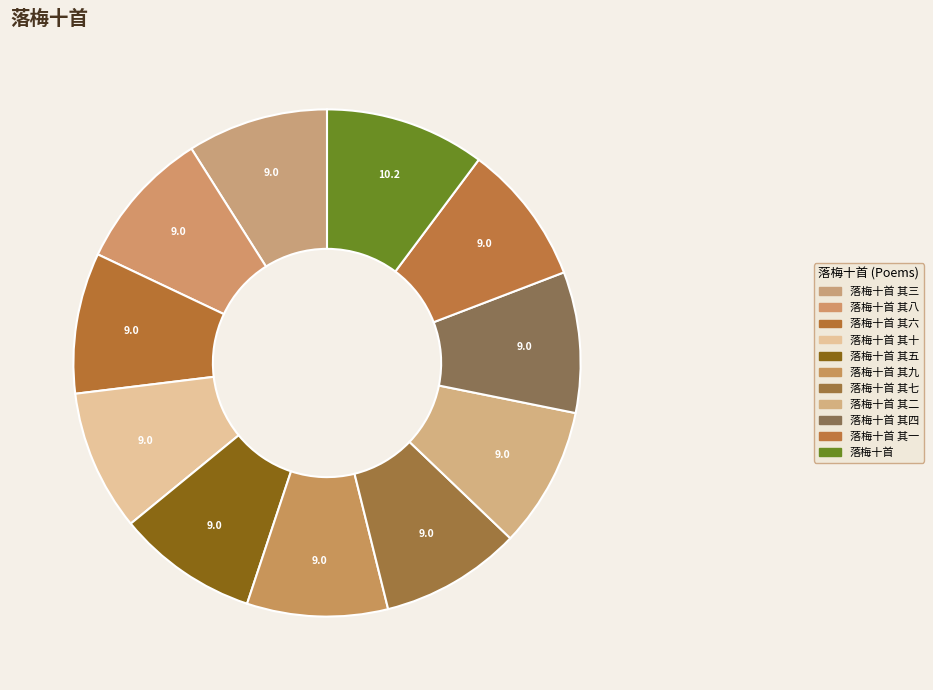

How many slices are in this pie chart?

11